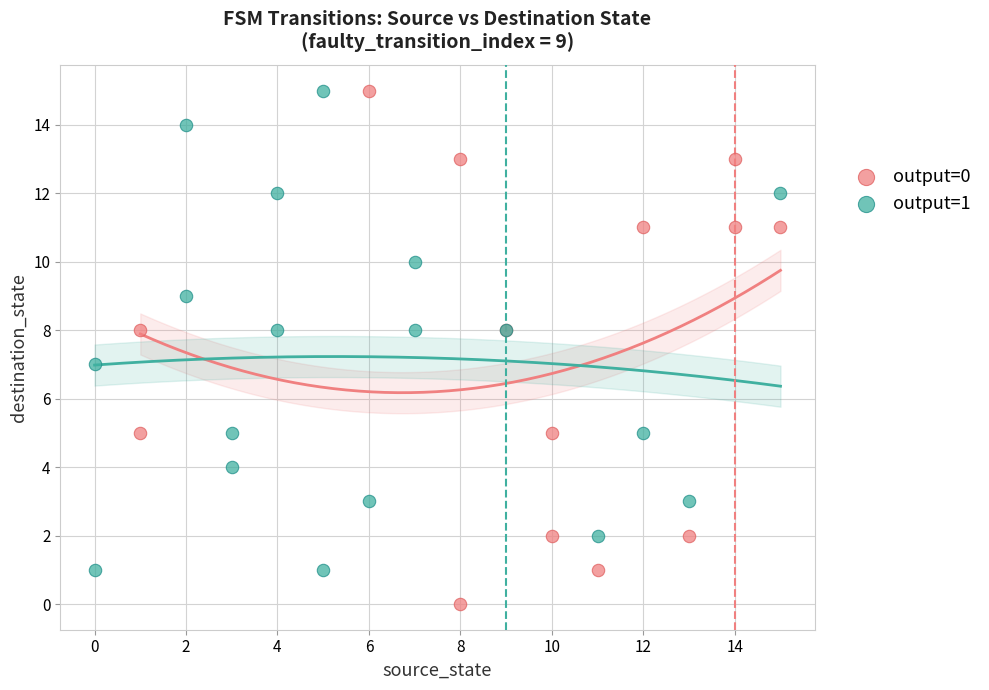

What are all the series names shown in the legend?

output=0, output=1